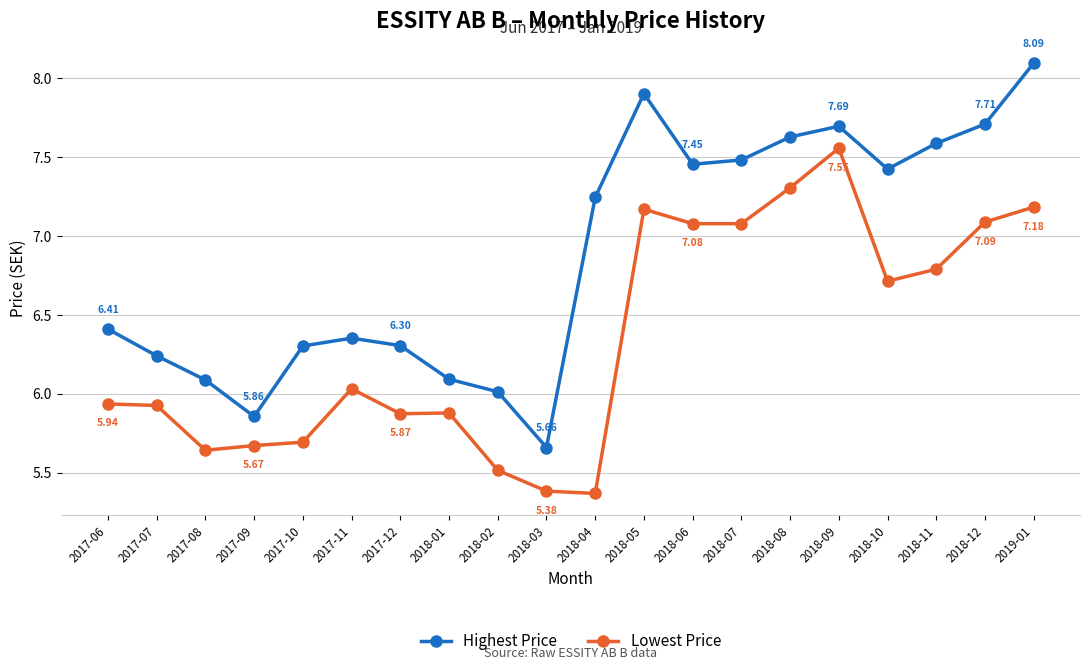

How many series are shown in this chart?

2